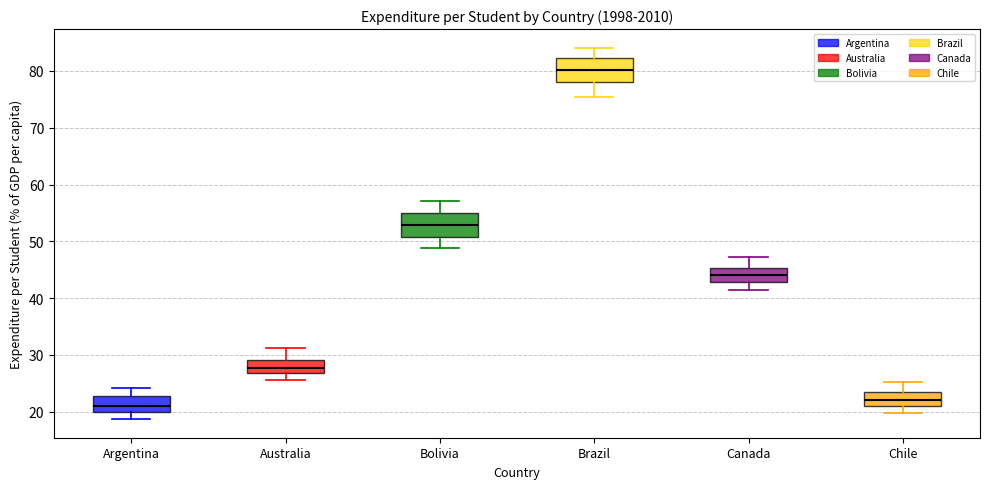

Which box has the lowest median line?

Argentina